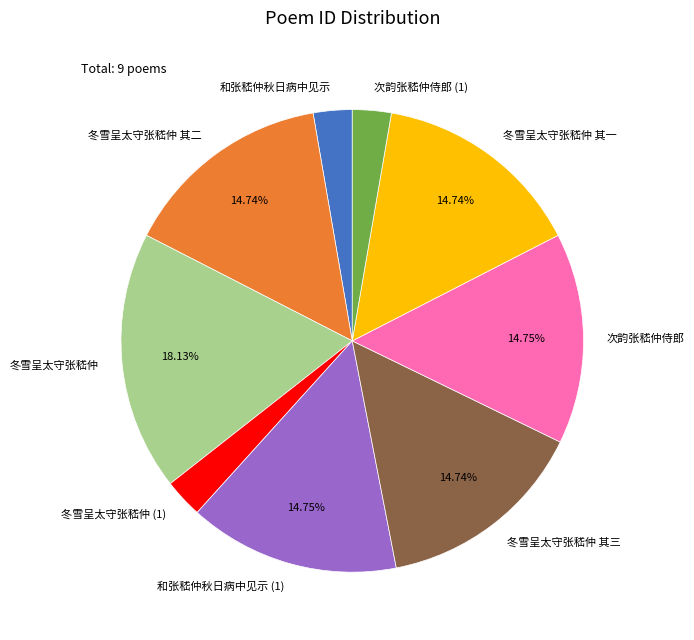

Approximately how many times larger is the value at 冬雪呈太守张嵇仲 其二 compared to 冬雪呈太守张嵇仲 其三?

1.0